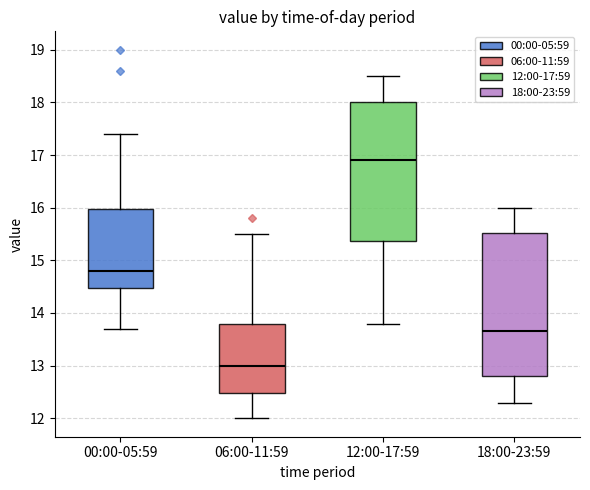

Reading left to right, transcribe this box plot: for each box, give where its median line is, the range the box spans, and where its two whiskers end, as read against the y-axis. The values are not printed on the chart, so give them approximately, as read against the axis.

00:00-05:59: median 14.8, box 14.5 to 16.0, whiskers 13.7 to 17.4
06:00-11:59: median 13.0, box 12.5 to 13.8, whiskers 12.0 to 15.5
12:00-17:59: median 16.9, box 15.4 to 18.0, whiskers 13.8 to 18.5
18:00-23:59: median 13.7, box 12.8 to 15.5, whiskers 12.3 to 16.0